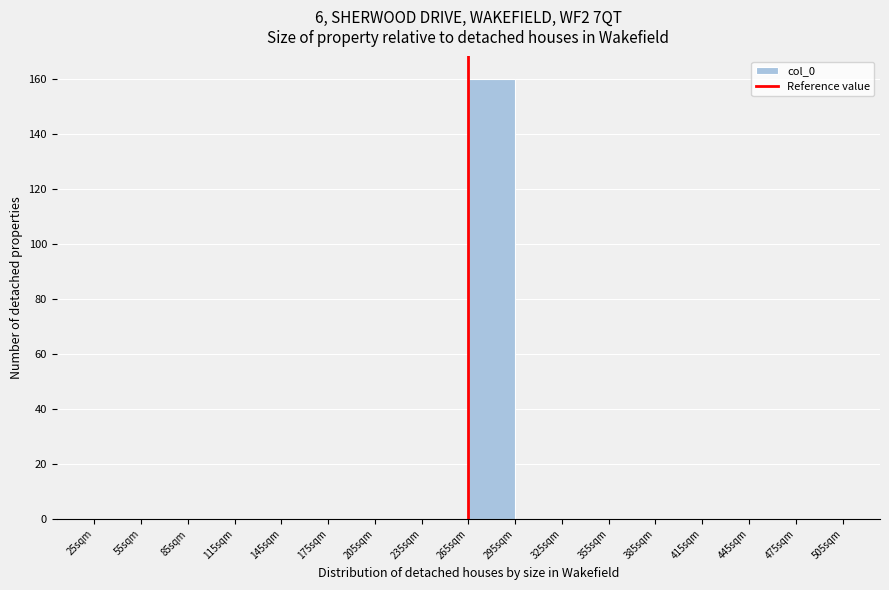

Reading left to right, extract all data points from this chart.

25sqm=0	55sqm=0	85sqm=0	115sqm=0	145sqm=0	175sqm=0	205sqm=0	235sqm=0	265sqm=160	295sqm=0	325sqm=0	355sqm=0	385sqm=0	415sqm=0	445sqm=0	475sqm=0